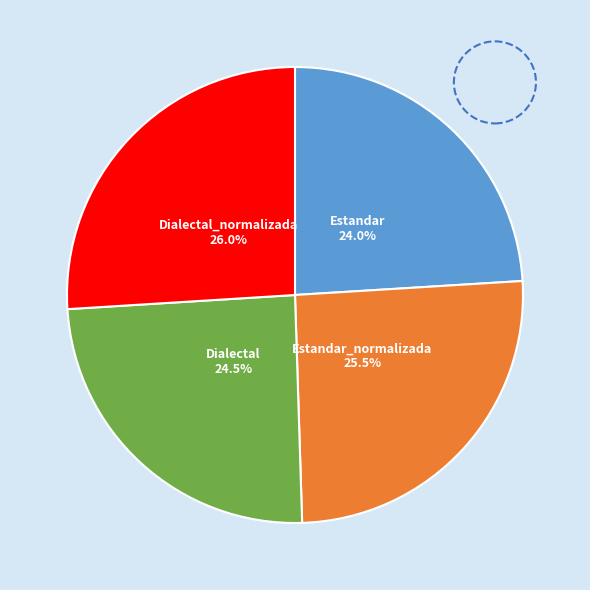

Count the number of slices in the pie.

4